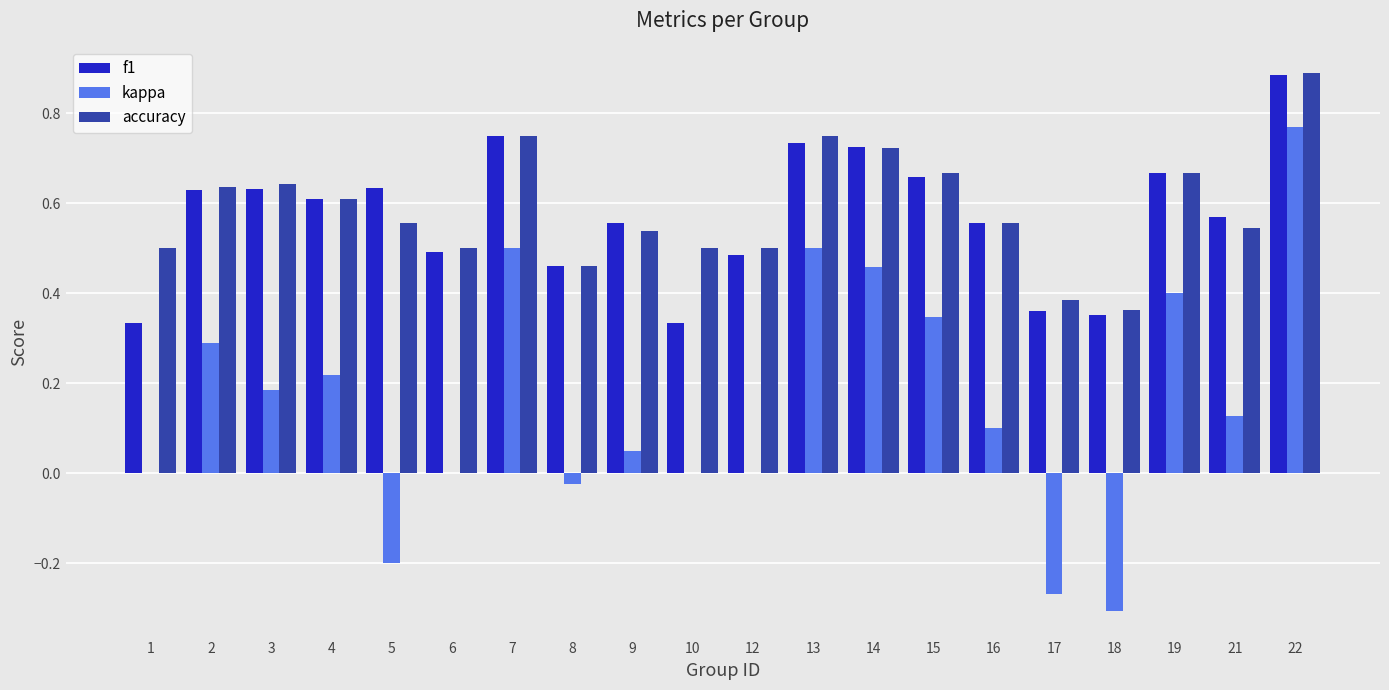

The accuracy series shows 0.9 at 4. True or false?

False